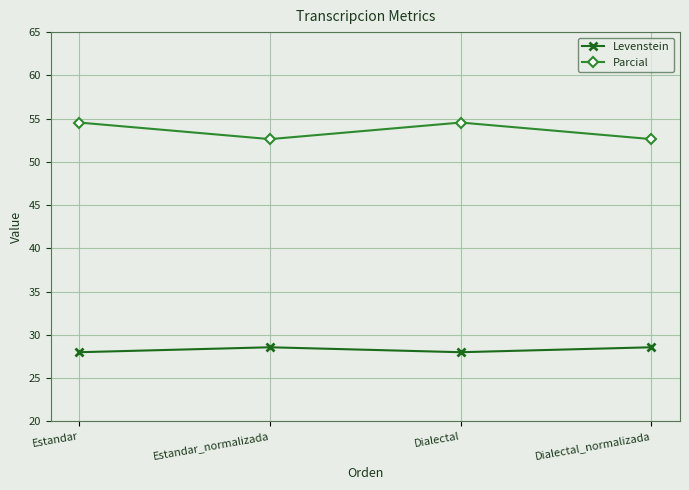

At Estandar_normalizada, list the series in order from largest to smallest.

Parcial, Levenstein